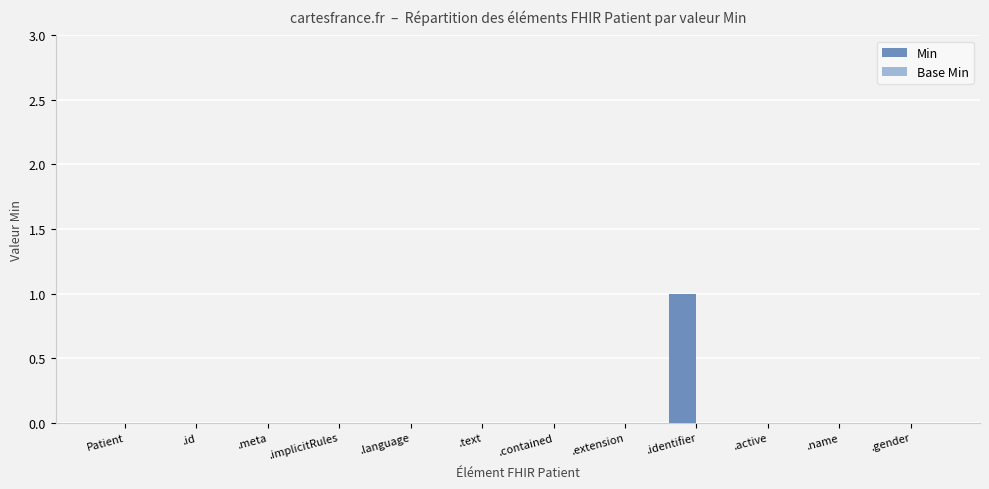

What is the greatest value displayed?

1